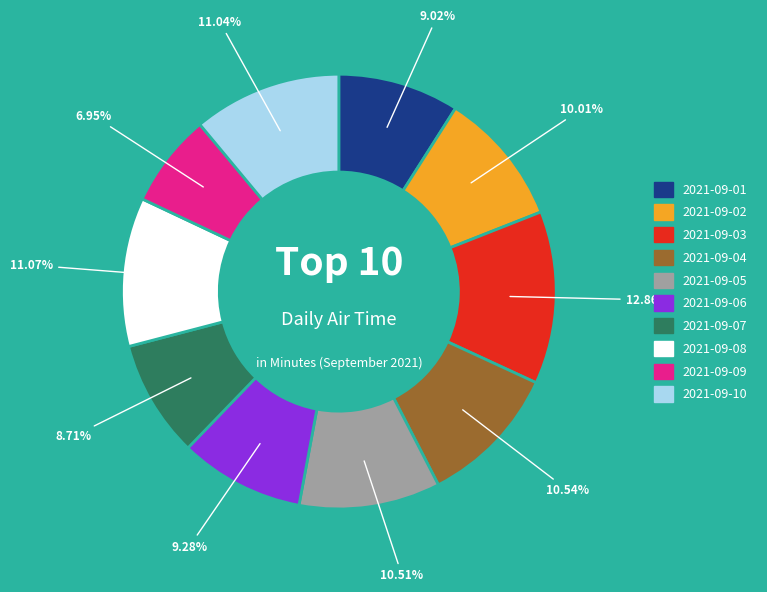

To the nearest percent, what is the average slice percentage?

10%